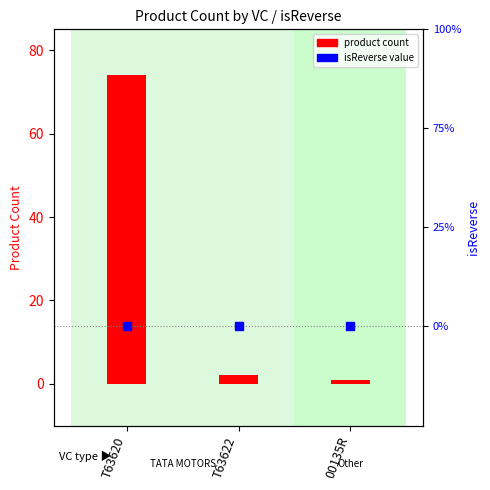

What is the total value across all series at T63620?

74